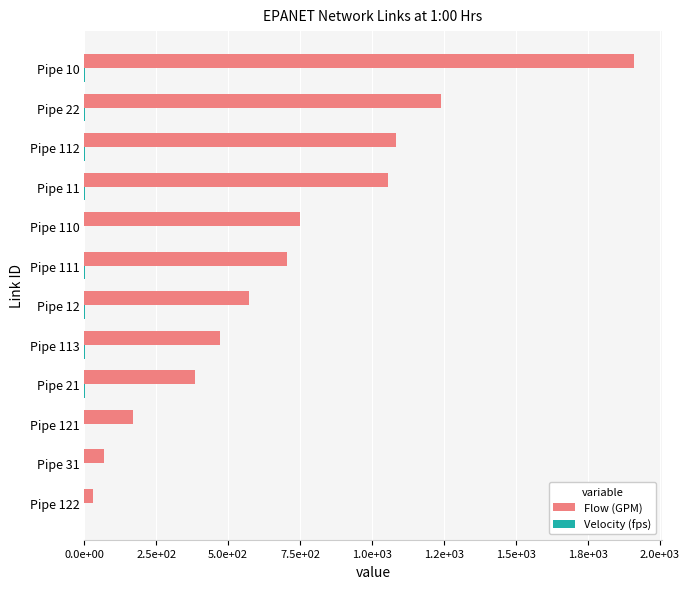

At which label does Flow (GPM) reach its peak?

Pipe 10